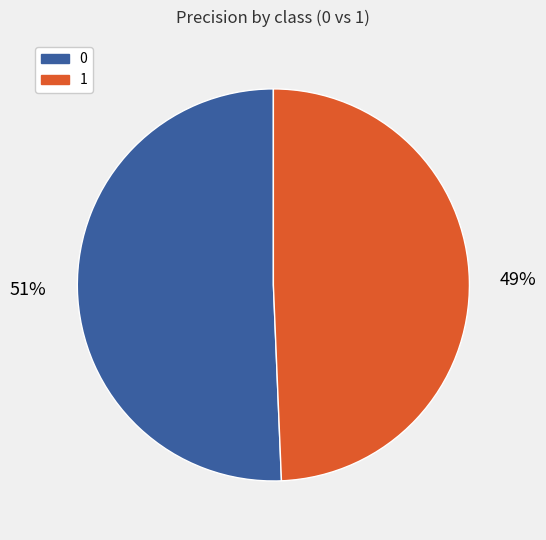

To the nearest percent, what portion does 1 represent?

49%